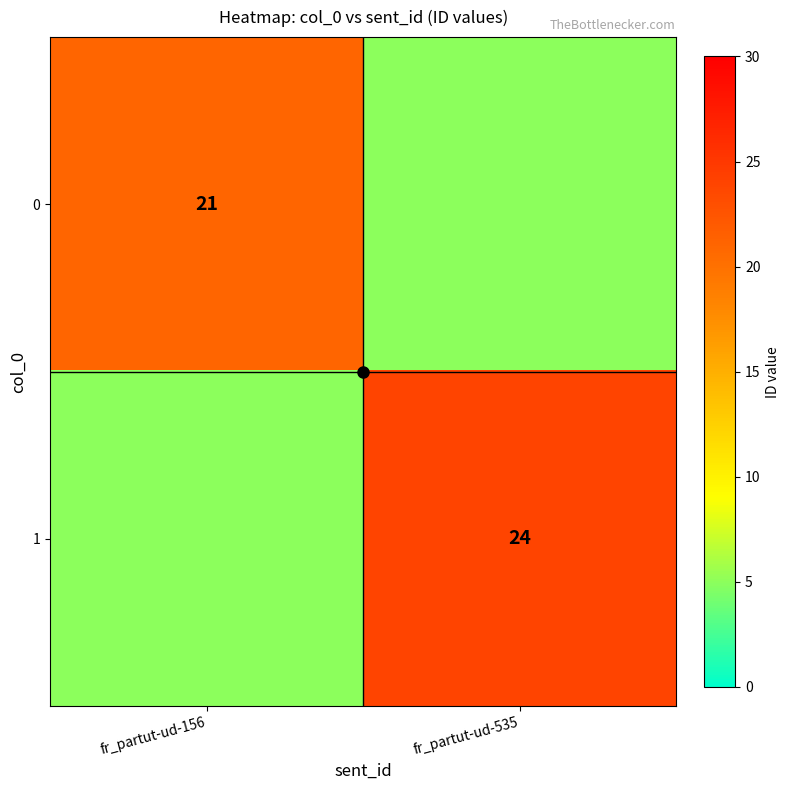

Count the 1 values in the range 5 to 24.

2